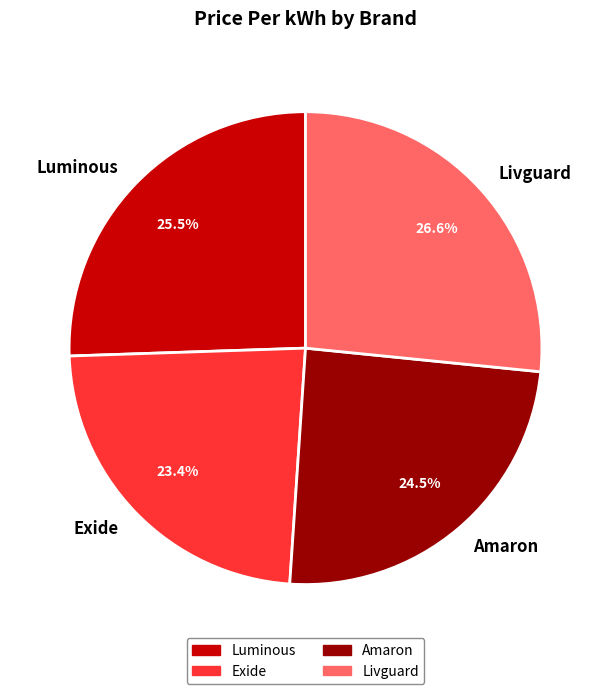

What percentage is the Livguard slice, to the nearest percent?

27%